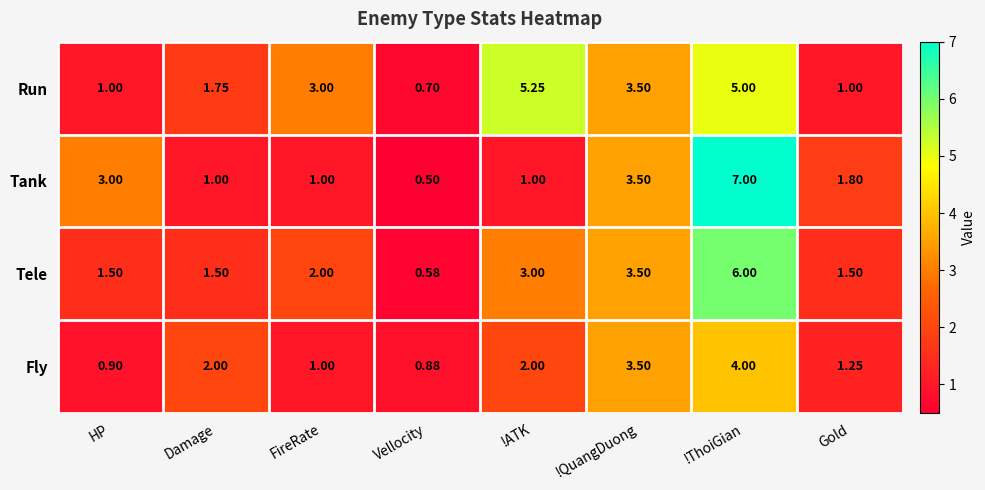

At which label does Run reach its peak?

!ATK